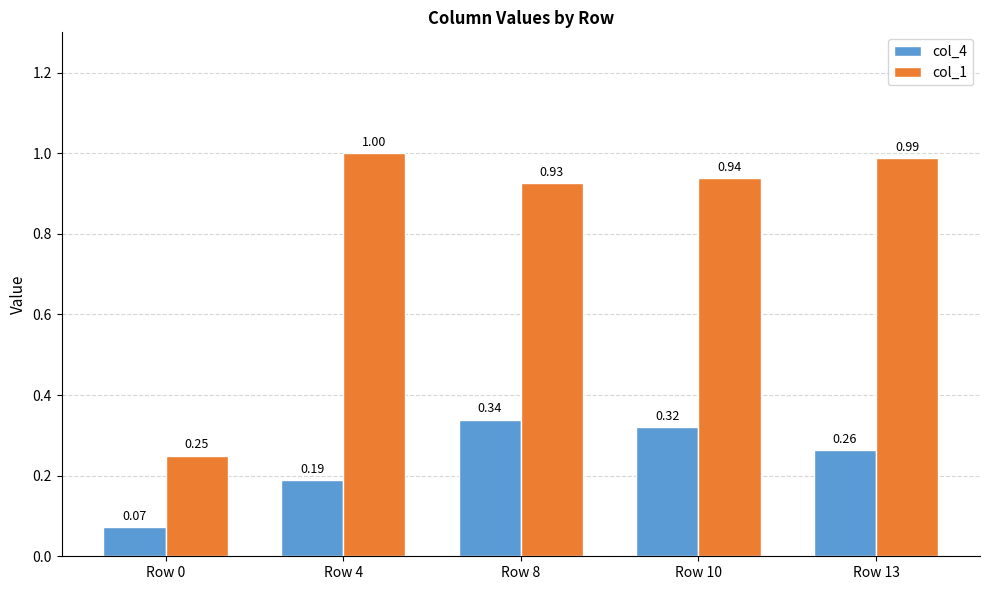

Is the value of col_1 at Row 4 greater than the value of col_4 at Row 10?

Yes